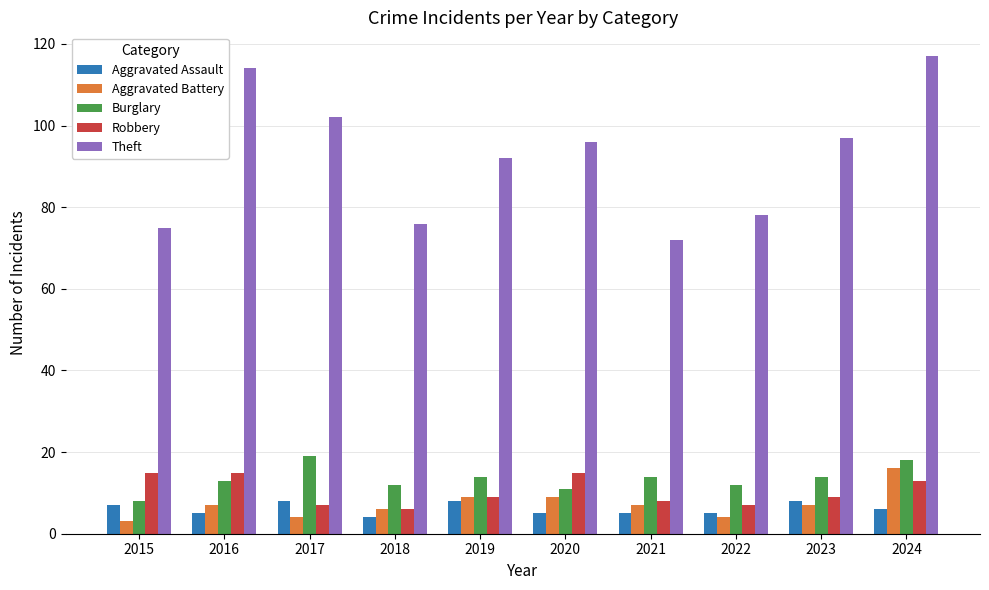

Is it true that Aggravated Assault equals 4 at 2018?

True